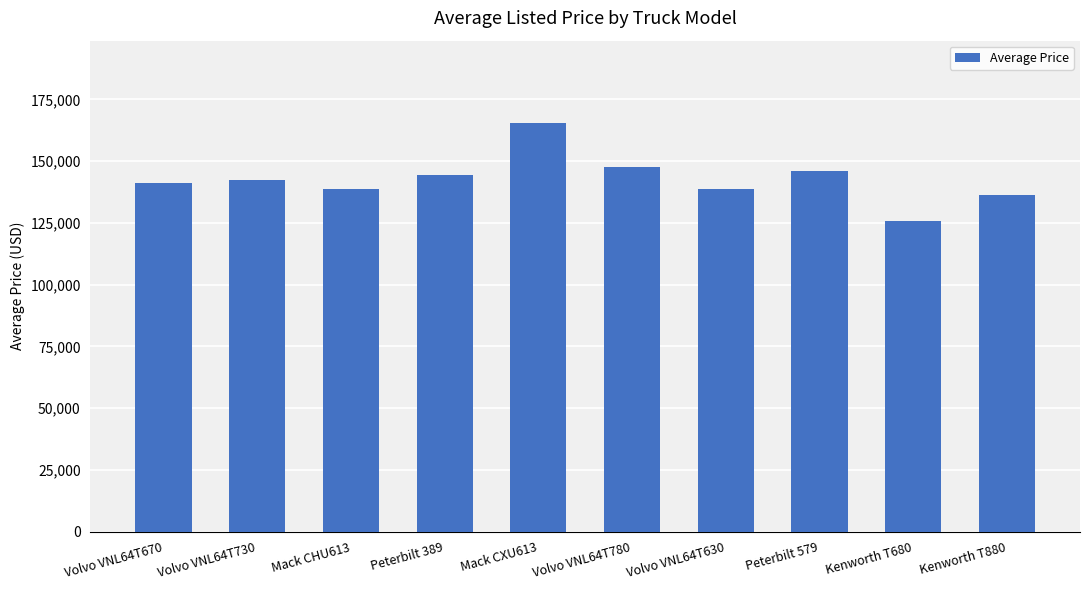

What is the difference between the second highest and minimum values?

21556